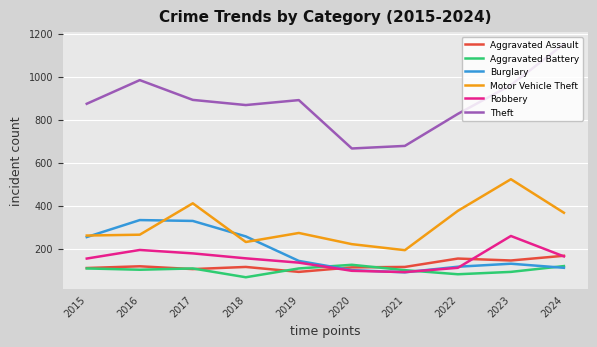

What is the total value across all series at 2015?

1761